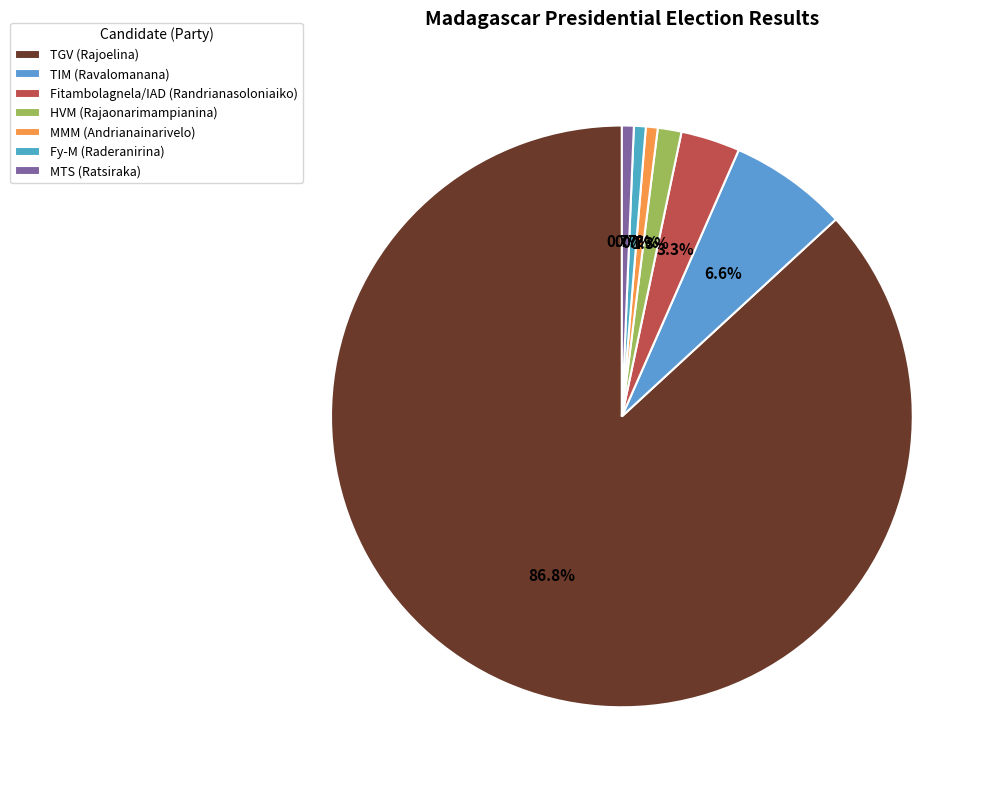

Rank the categories by value from lowest to highest.

MMM (Andrianainarivelo), Fy-M (Raderanirina), MTS (Ratsiraka), HVM (Rajaonarimampianina), Fitambolagnela/IAD (Randrianasoloniaiko), TIM (Ravalomanana), TGV (Rajoelina)